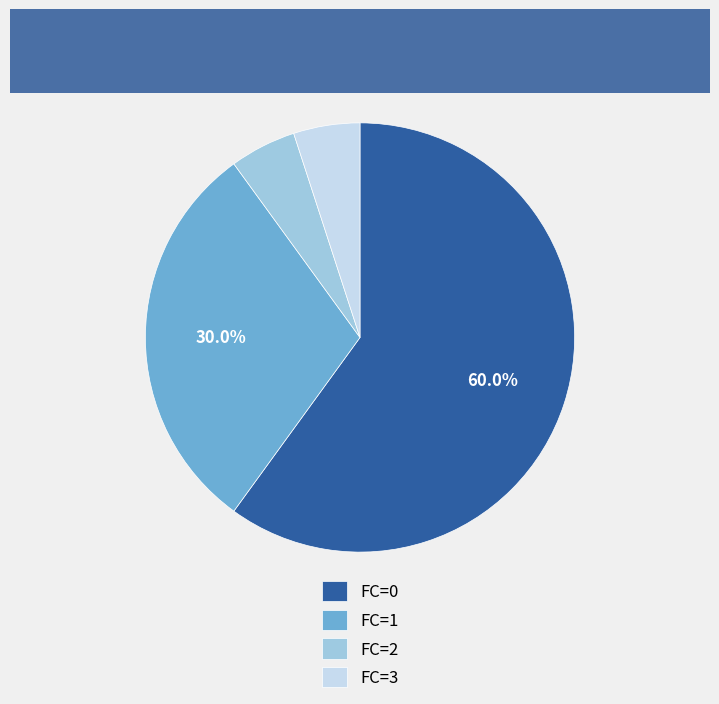

How many segments does this pie chart have?

4